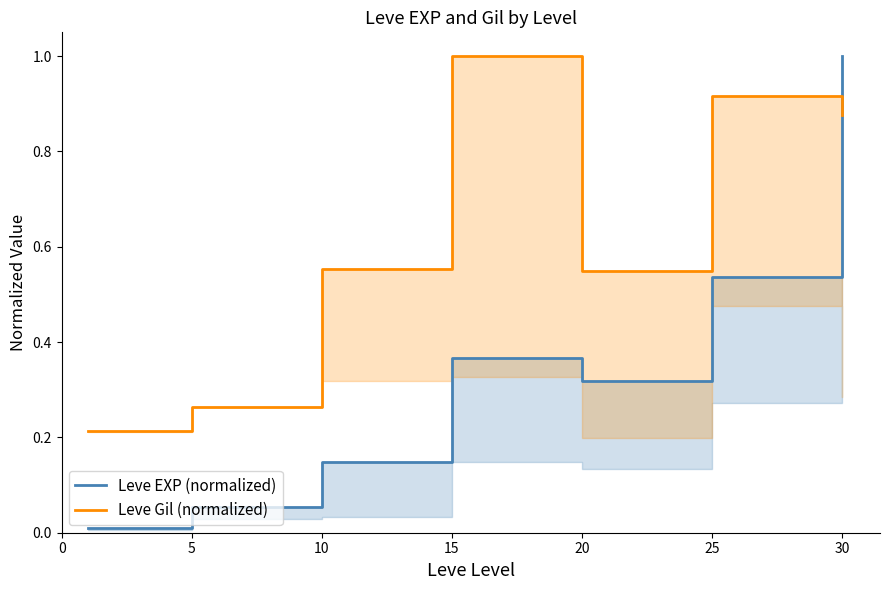

What is the difference between the maximum and minimum values in the Leve EXP (normalized) series?

1.0